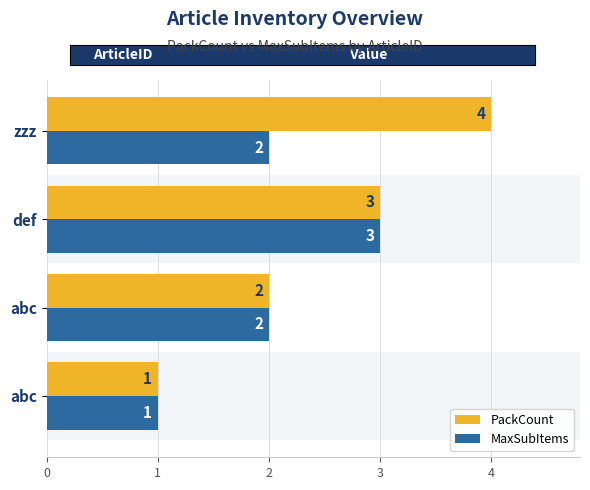

Count the number of data series in this chart.

2